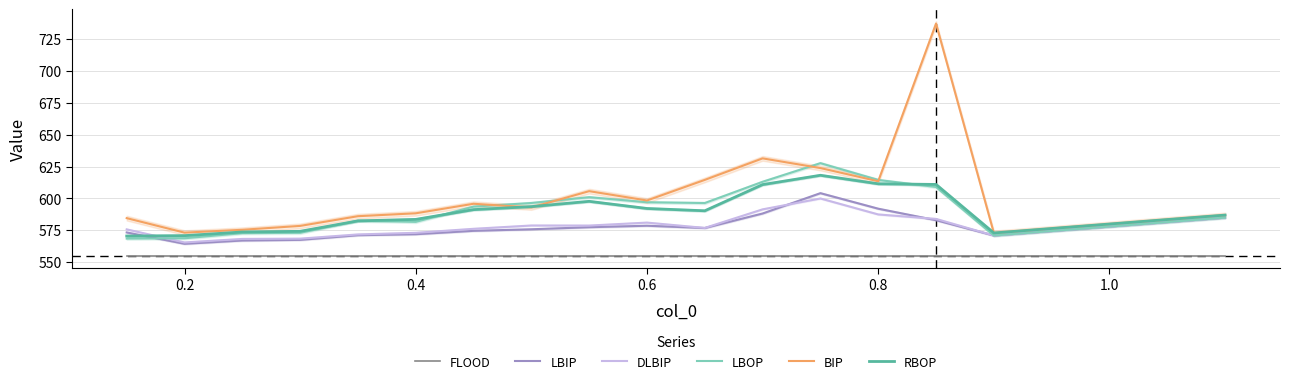

True or false: LBIP and BIP cross at least once.

False